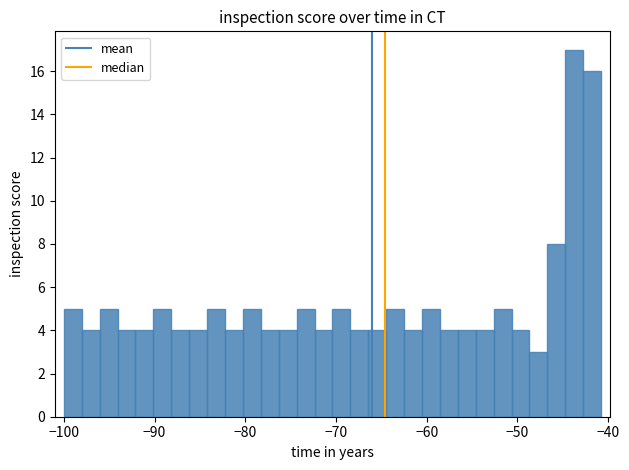

Around what value on the x-axis is the tallest bar? Give the approximate position of its centre, as read against the axis.

-44